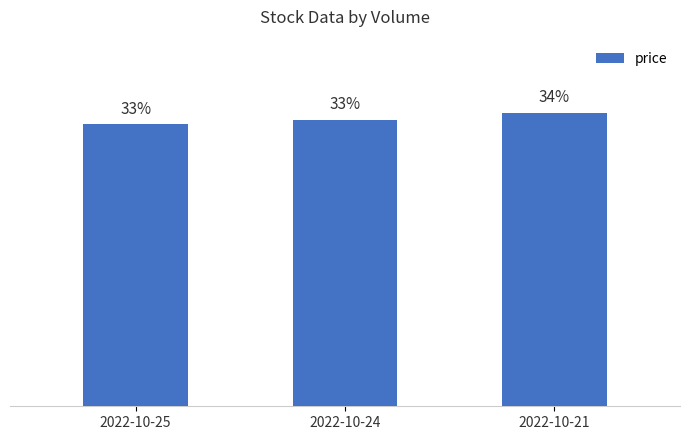

Reading left to right, what are all the values shown in this chart?

2022-10-25=32.7	2022-10-24=33.2	2022-10-21=34.0